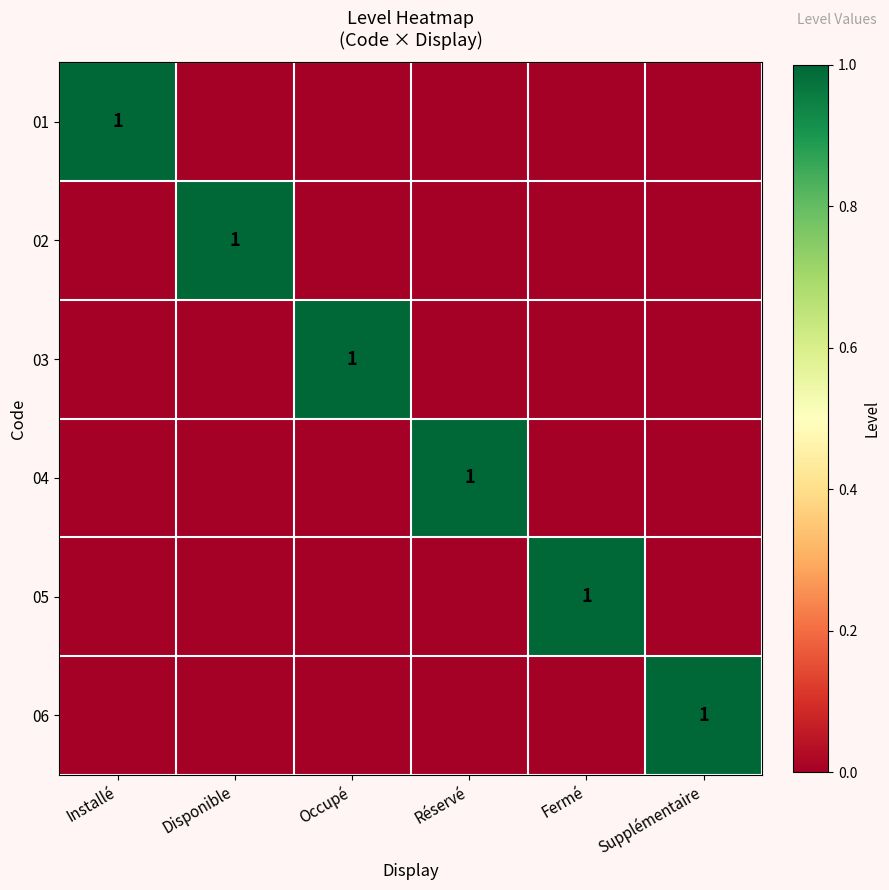

The 04 series shows 2 at Réservé. True or false?

False